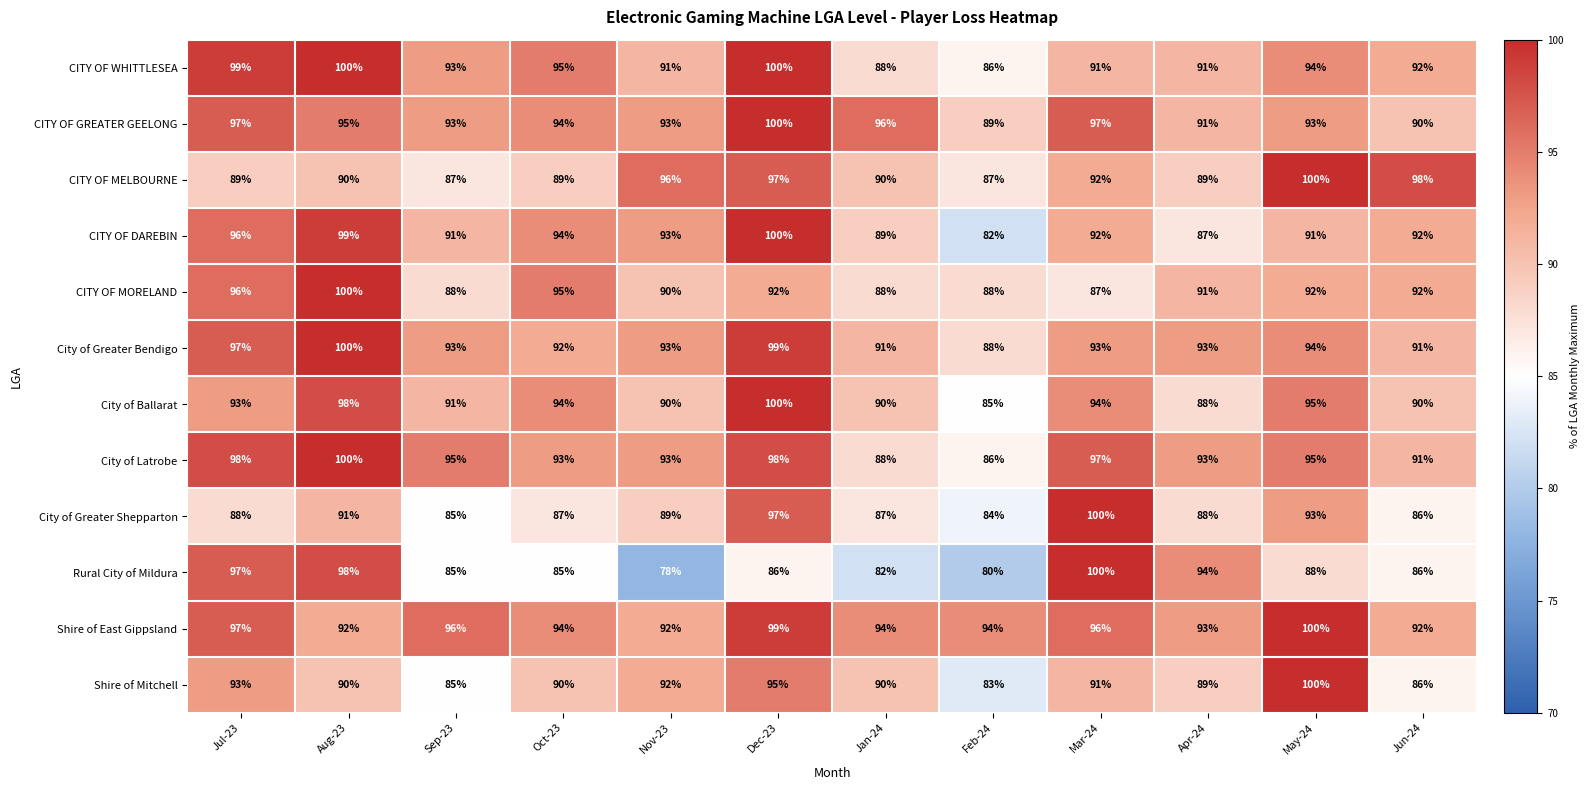

Which category has the lowest value across all series?

Nov-23